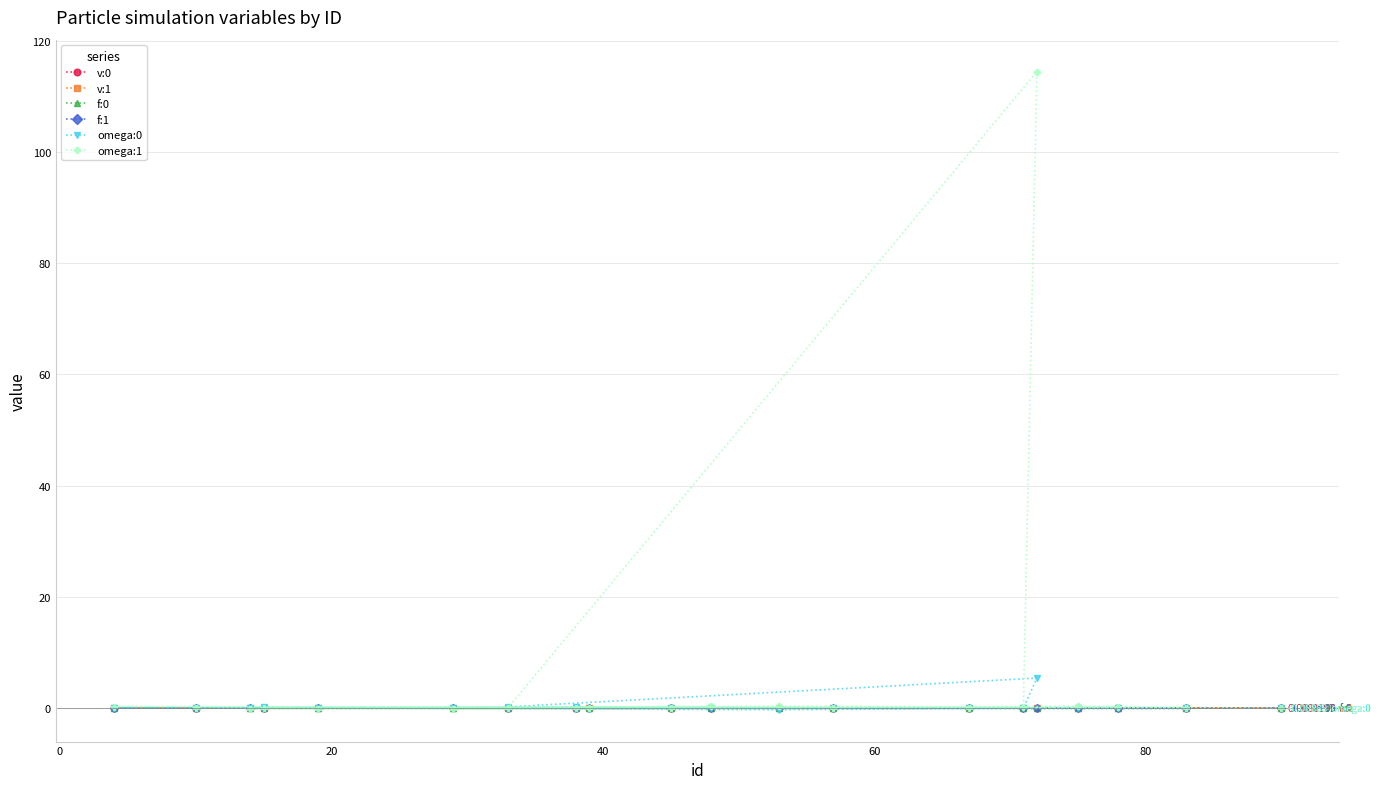

True or false: f:1 and v:0 cross at least once.

False